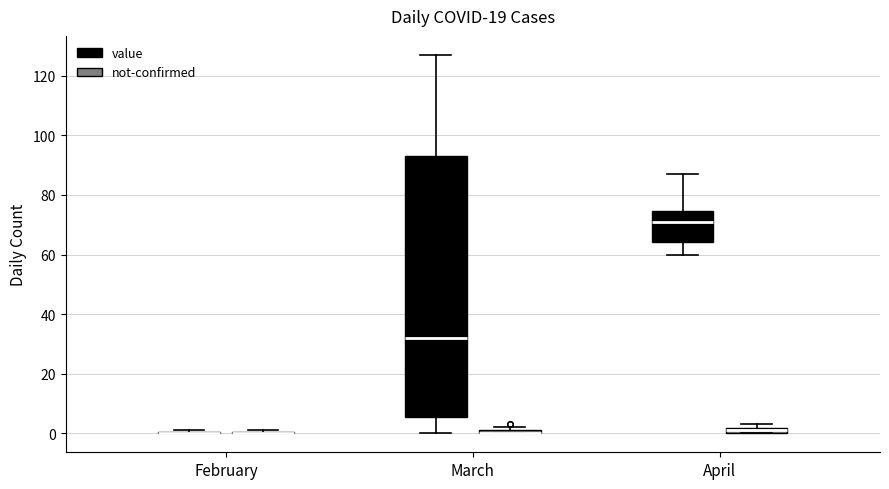

Where is the upper edge of the box for April (not-confirmed) on the y-axis? The values are not printed on the chart, so give them approximately, as read against the axis.

2